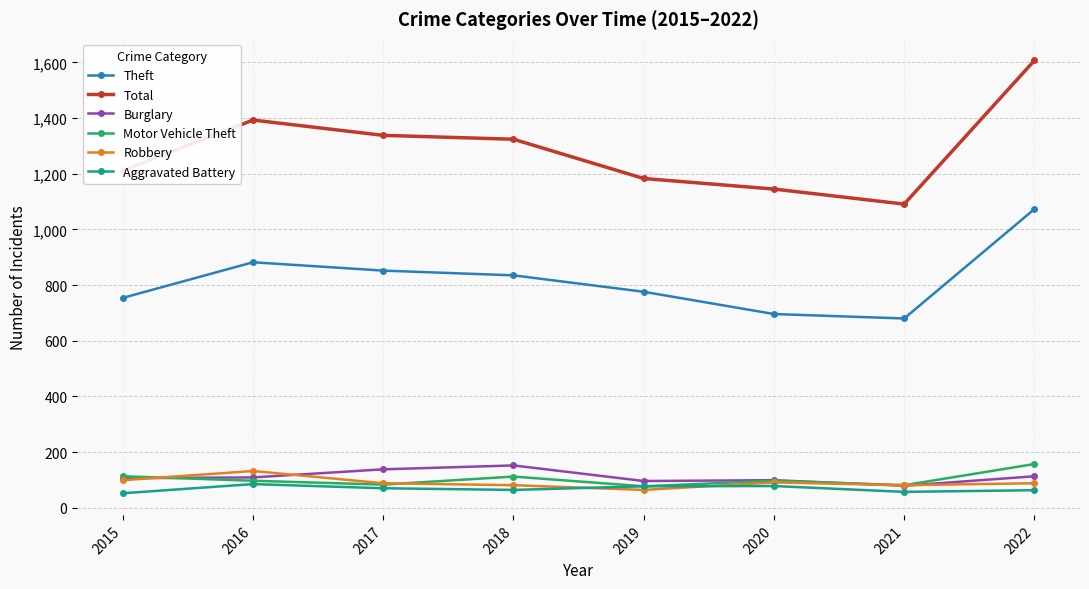

Which series has the widest spread of values?

Total